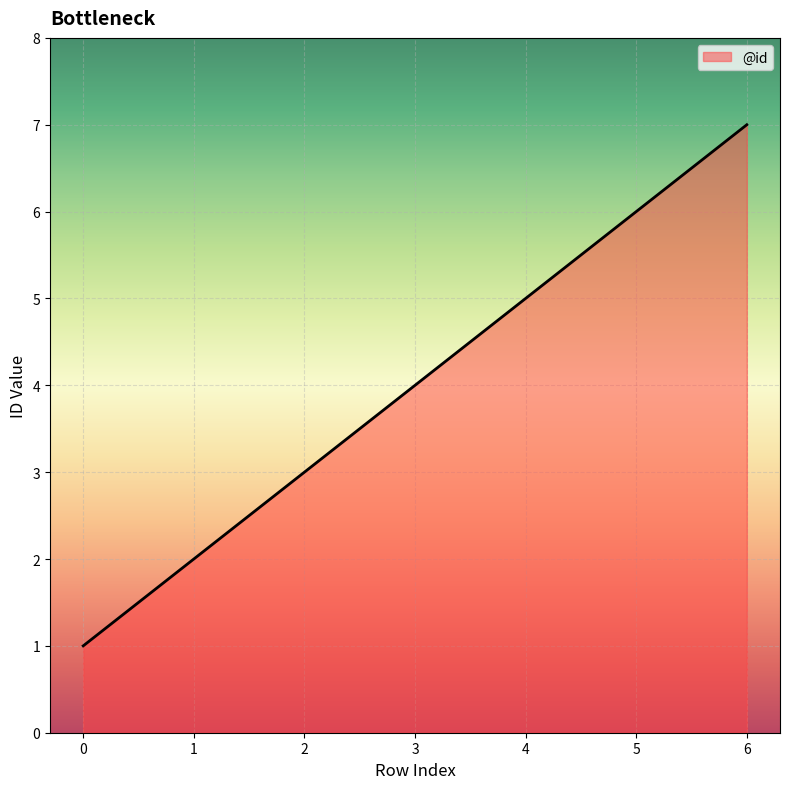

Read the value at 5.

6